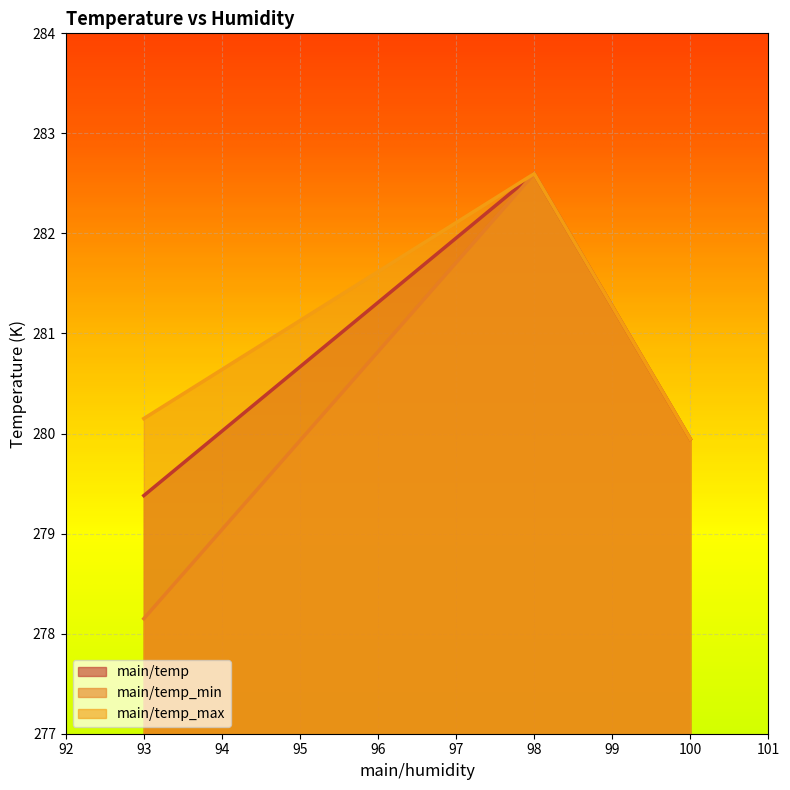

List the series in order of their overall mean, lowest first.

main/temp_min, main/temp, main/temp_max